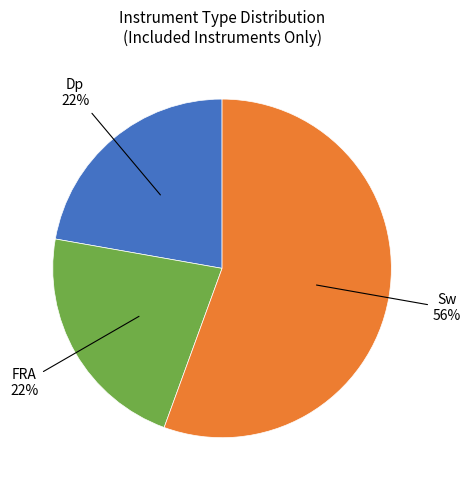

To the nearest percent, what is the average slice percentage?

33%